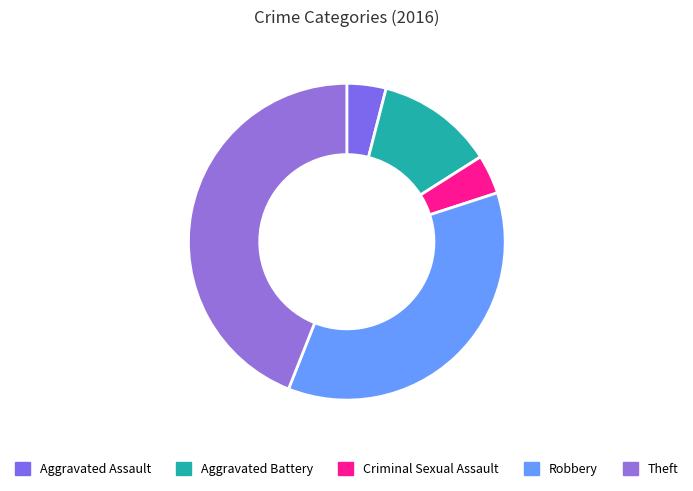

How many slices are in this pie chart?

5